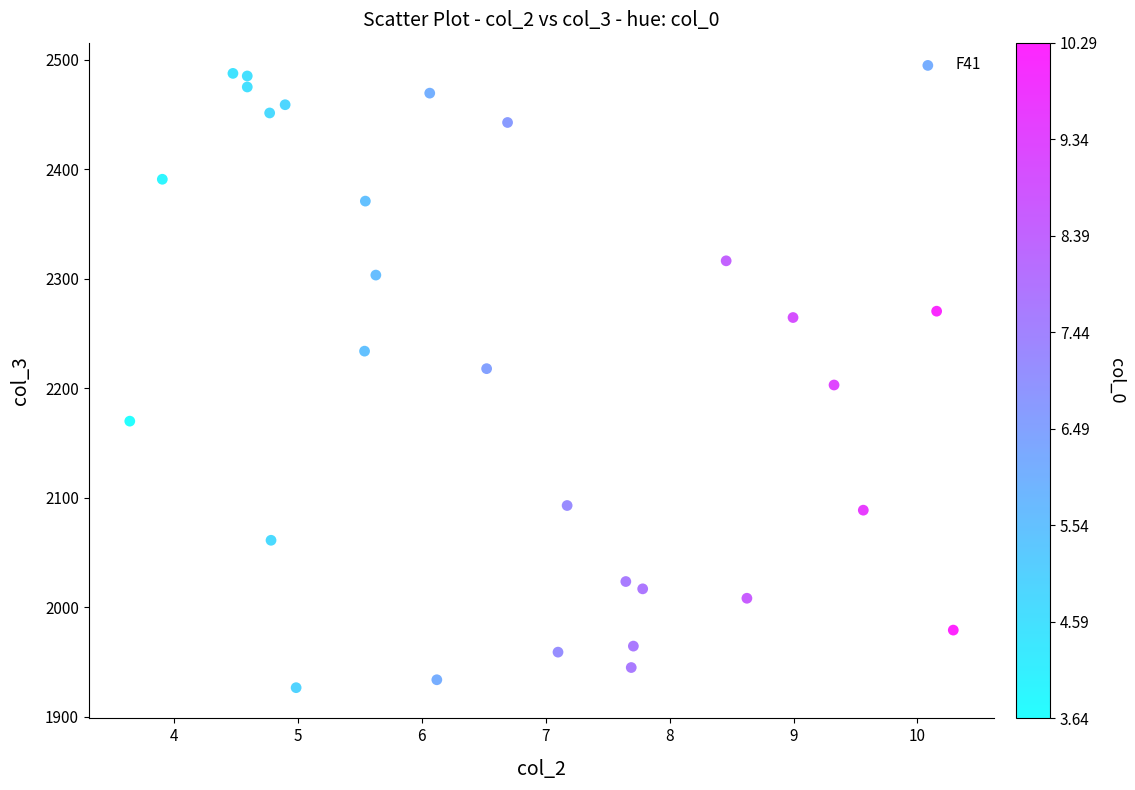

What is the range of X values (max minus min)?

6.6